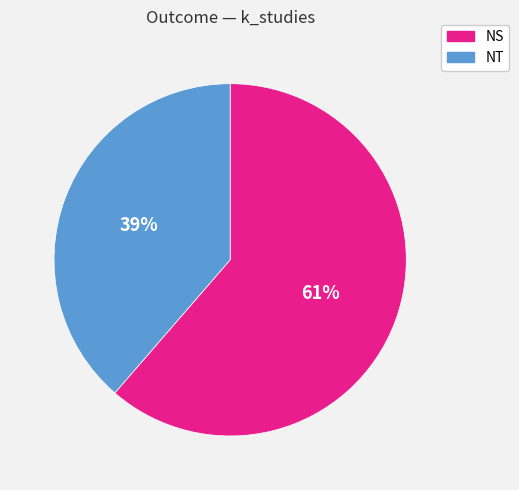

To the nearest percent, what is the combined percentage of NT and NS?

100%